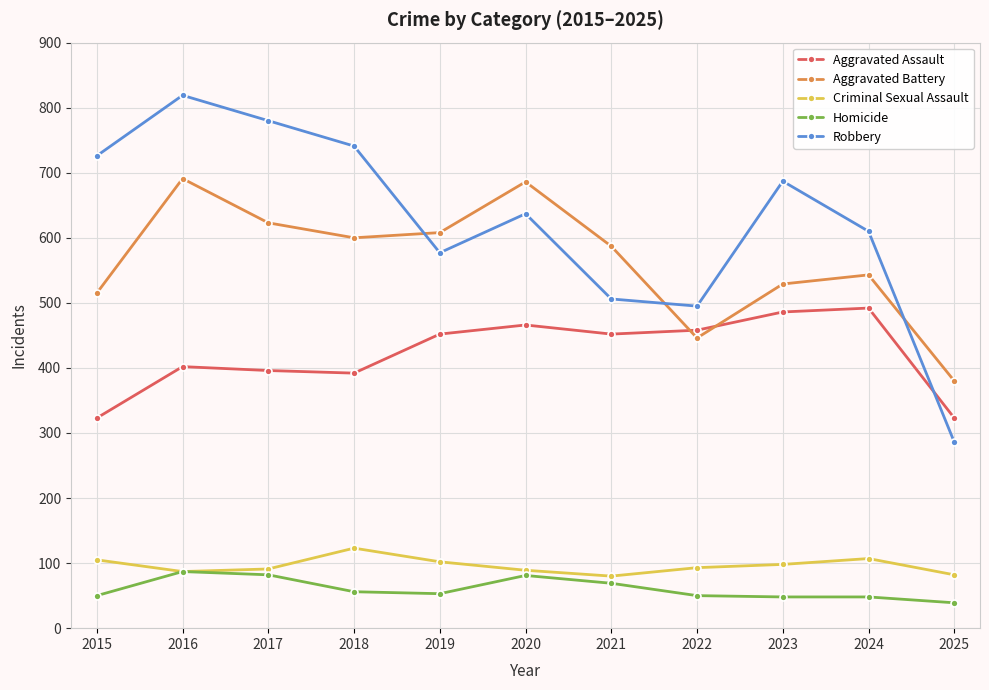

What is the difference between the Homicide values at 2021 and 2016?

18